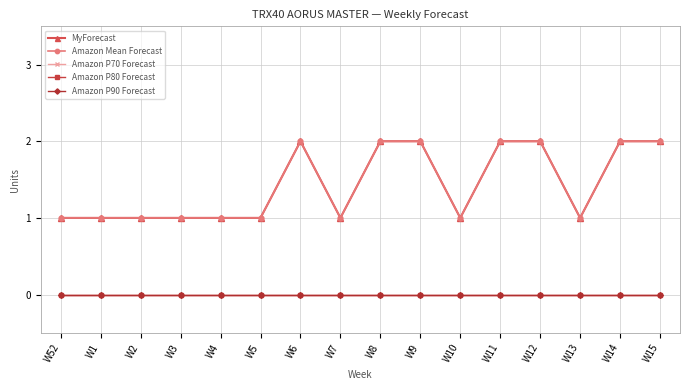

What is the spread (max minus min) of values at W52?

1